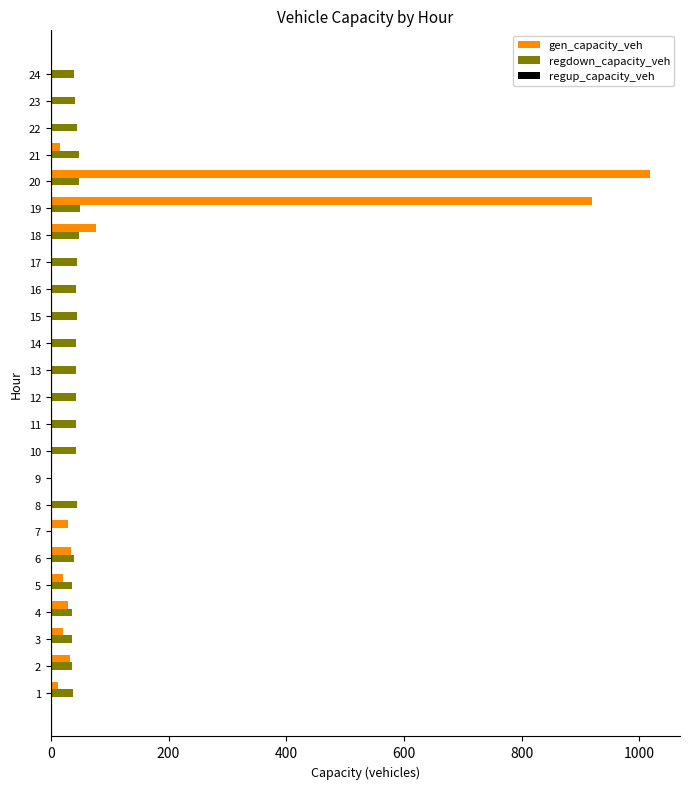

The gen_capacity_veh series shows 0.0 at 22. True or false?

True